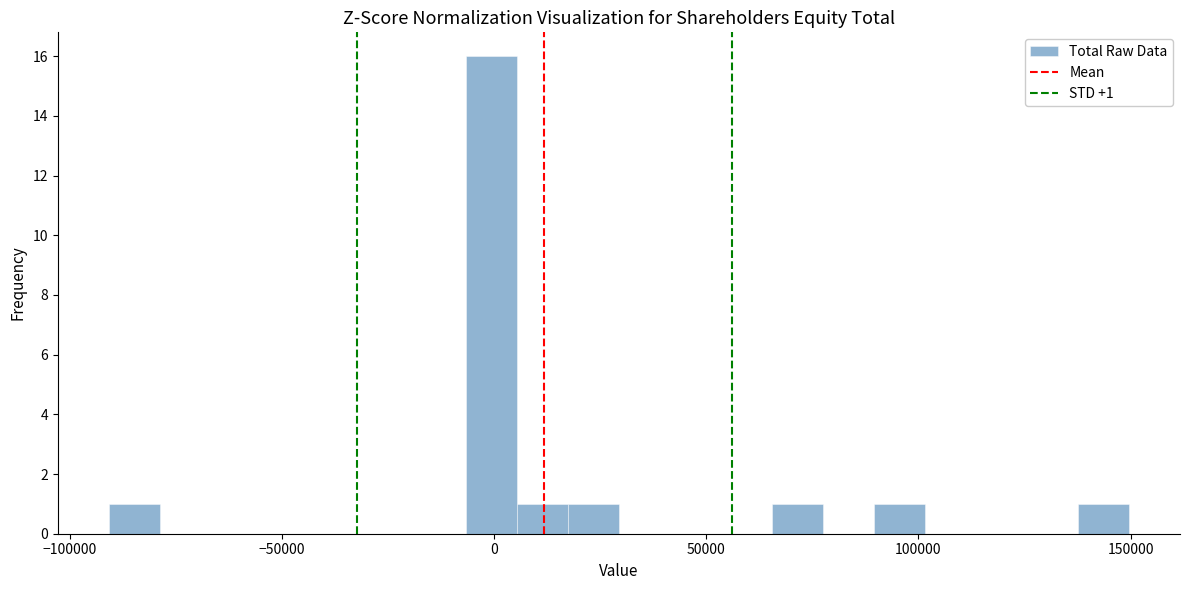

Around what value on the x-axis is the tallest bar? Give the approximate position of its centre, as read against the axis.

0